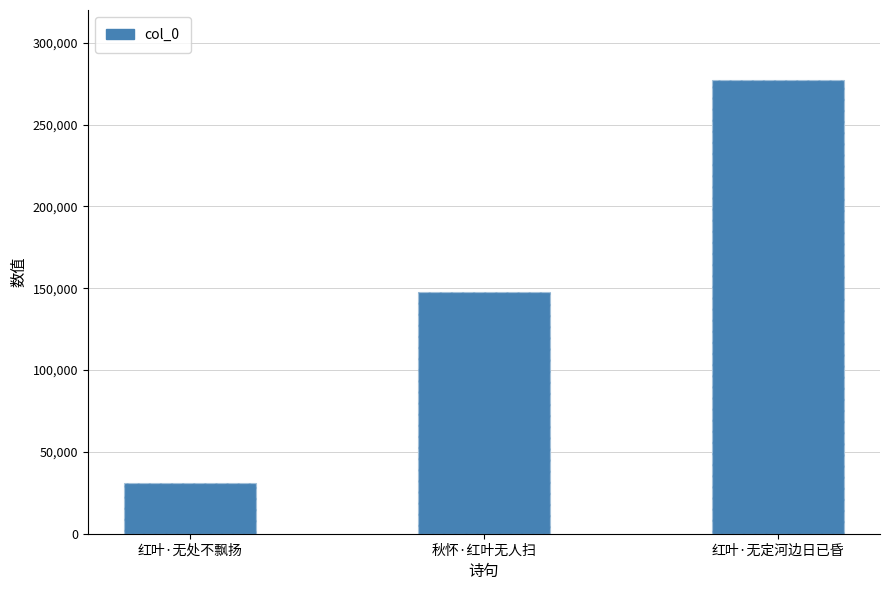

What is the sum of all values?

455666